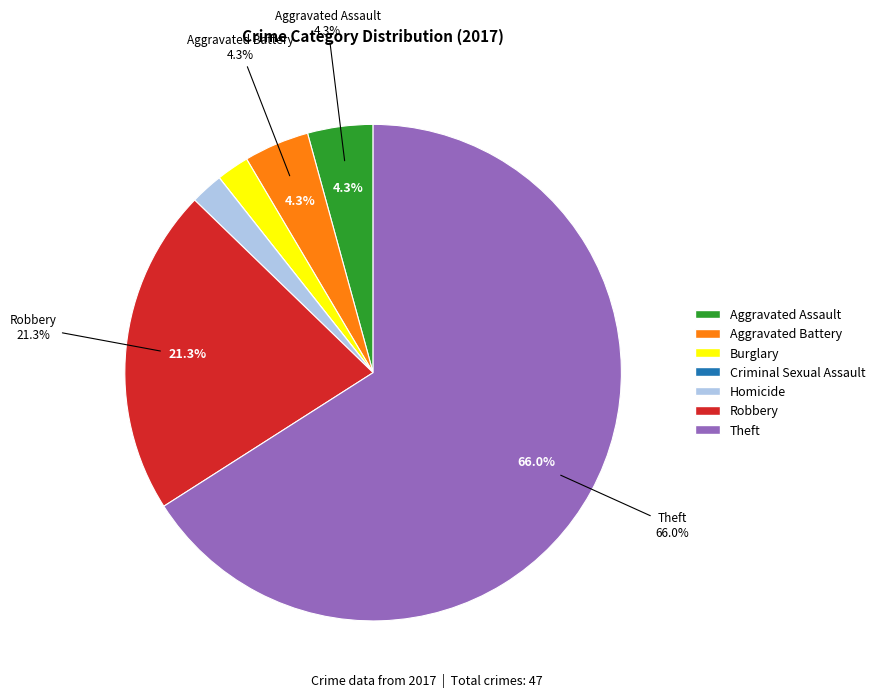

Is the sum of Robbery and Aggravated Assault greater than half?

No